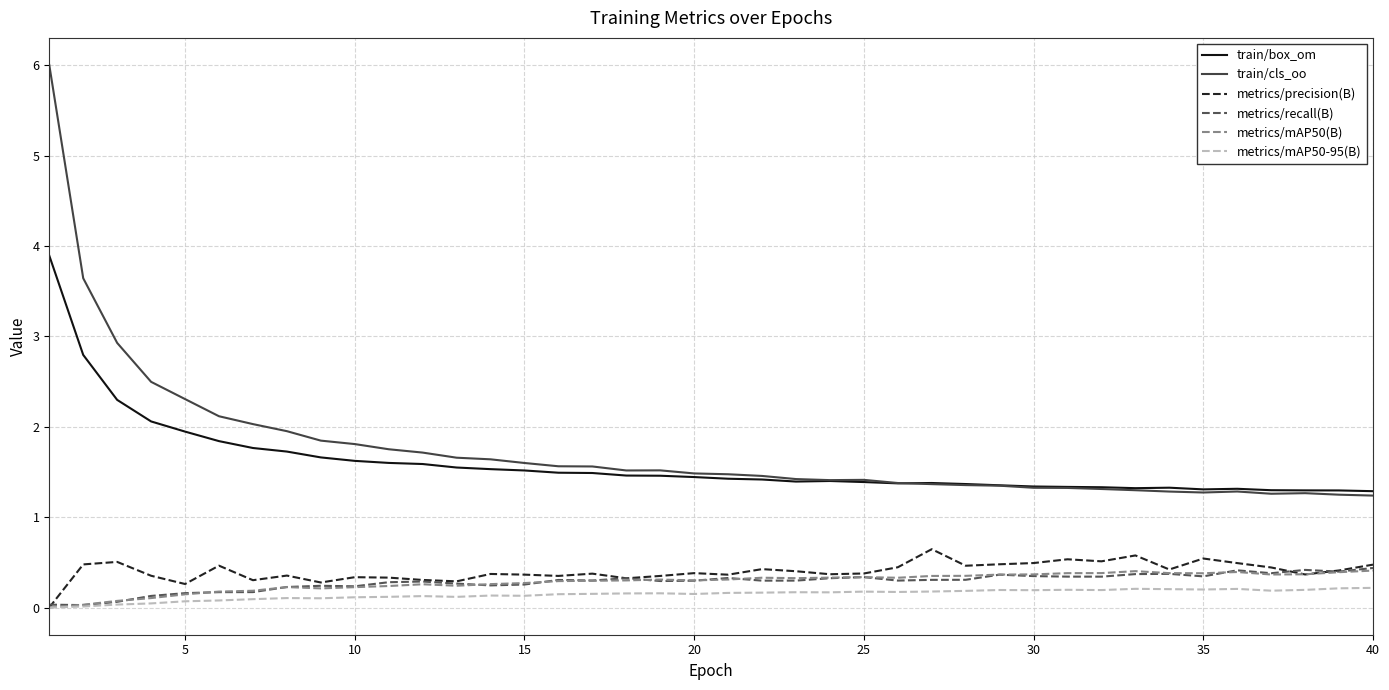

Which series has the largest range (max minus min)?

train/cls_oo